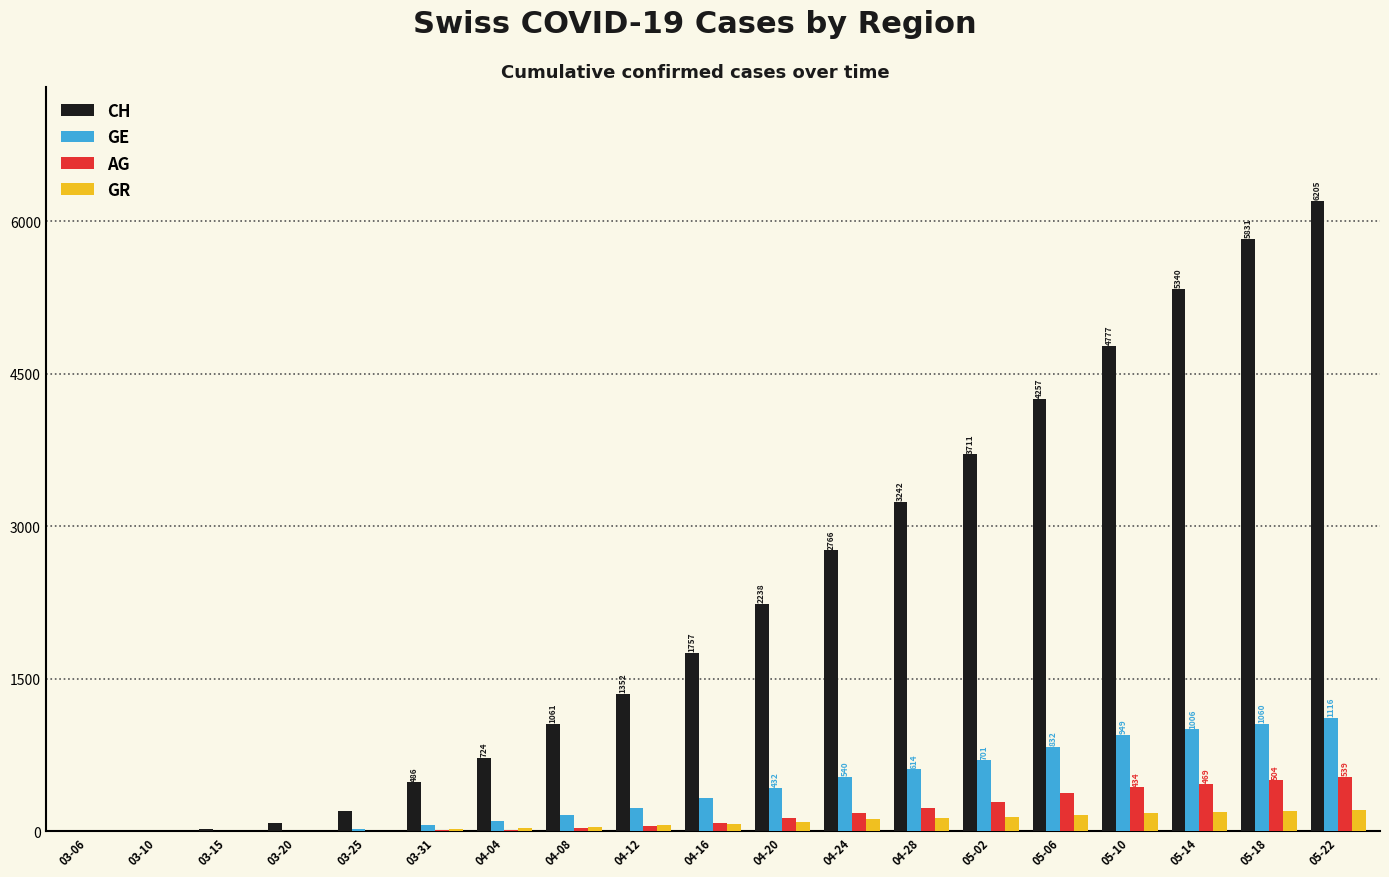

What is the total value across all series at 04-04?

874